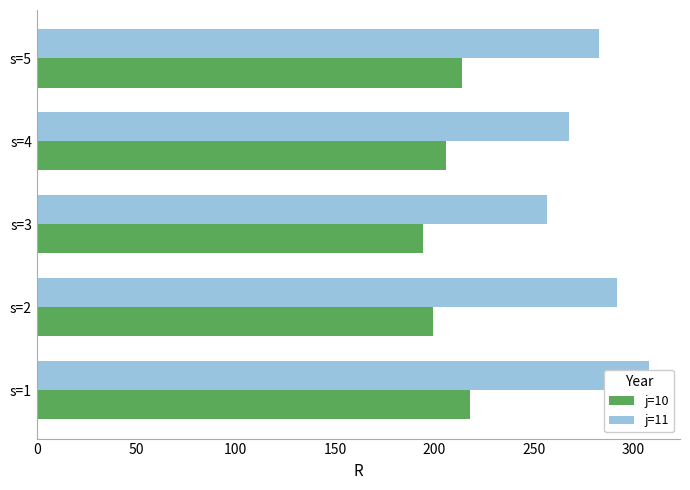

Is it true that j=11 equals 256.6 at s=3?

True